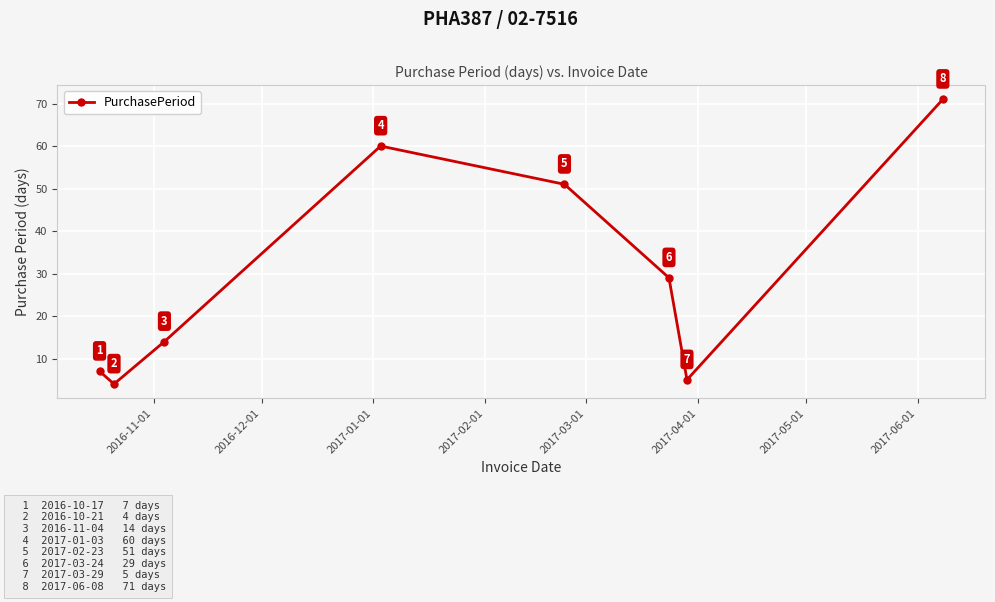

Does the chart display data point markers on the line(s)?

Yes